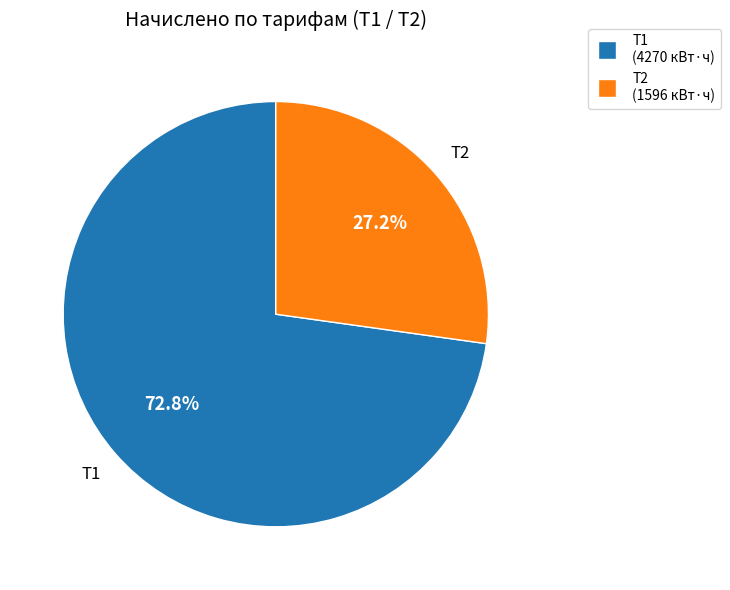

Count the number of slices in the pie.

2